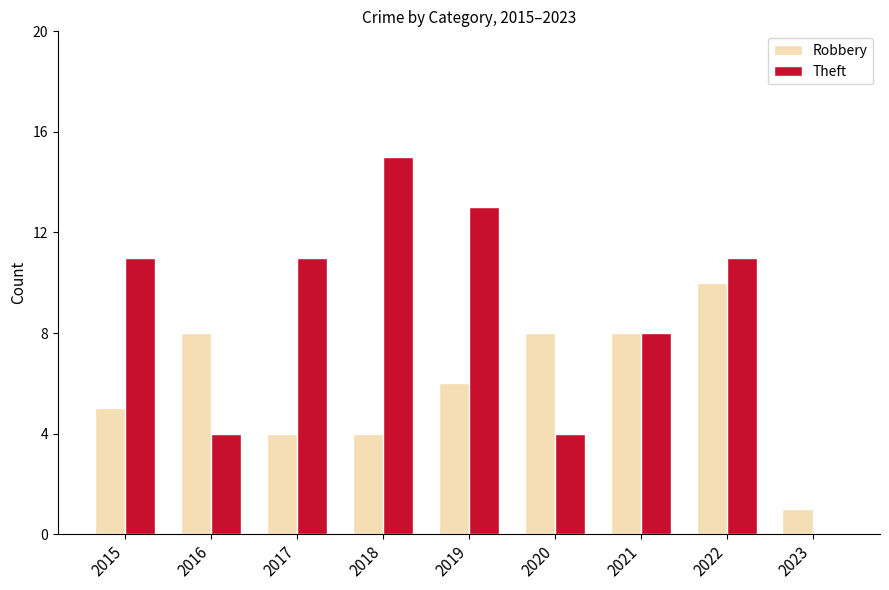

Reading right to left, what are all the values shown in this chart?

Robbery: 1	10	8	8	6	4	4	8	5
Theft: 0	11	8	4	13	15	11	4	11